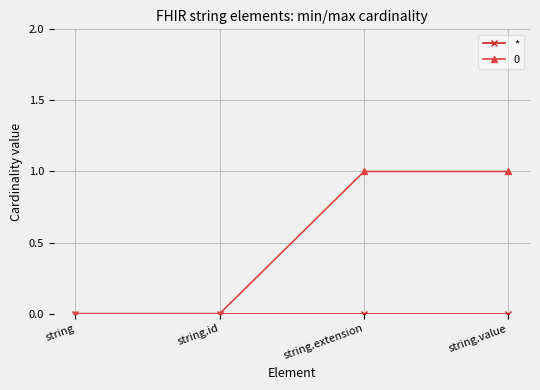

The 0 series shows 0 at string.id. True or false?

True